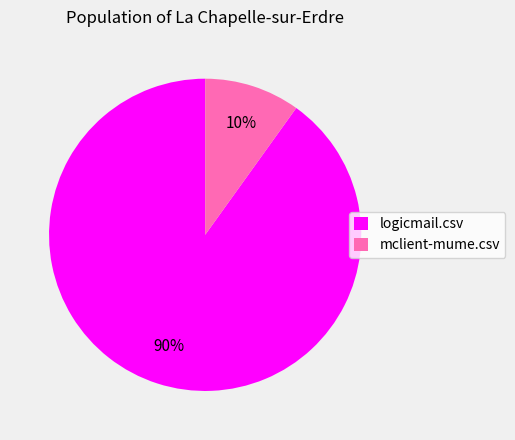

Between mclient-mume.csv and logicmail.csv, which is larger?

logicmail.csv